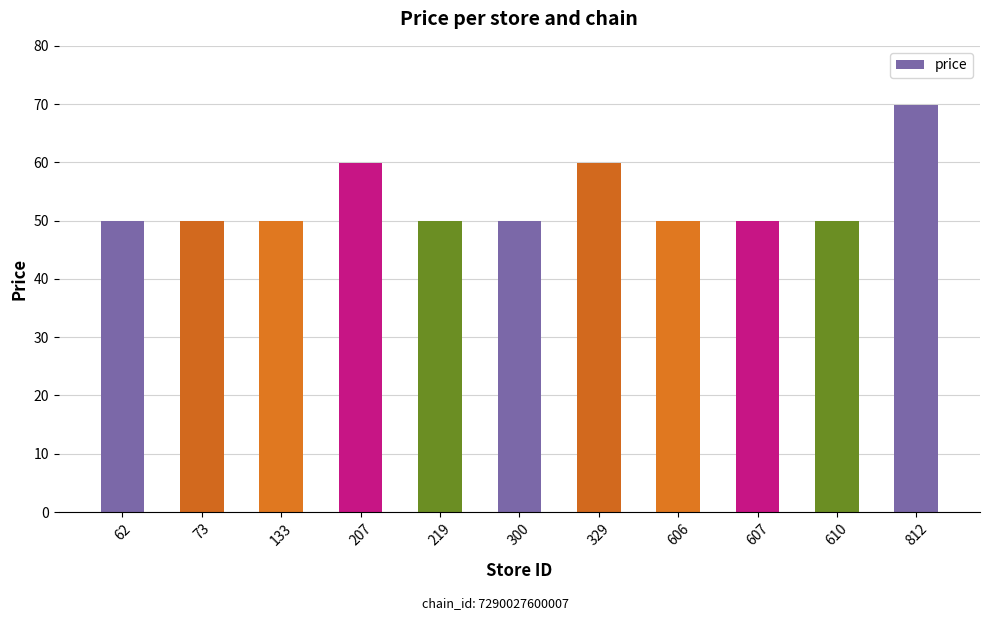

Approximately how many times larger is the value at 812 compared to 606?

1.4